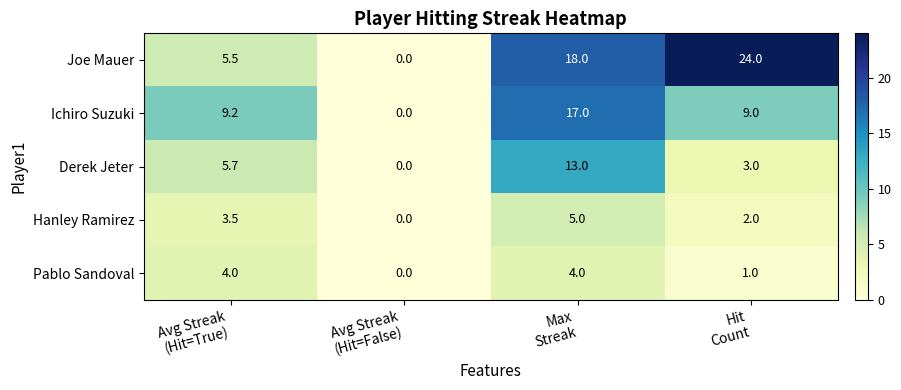

At how many categories does at least one series exceed 23?

1